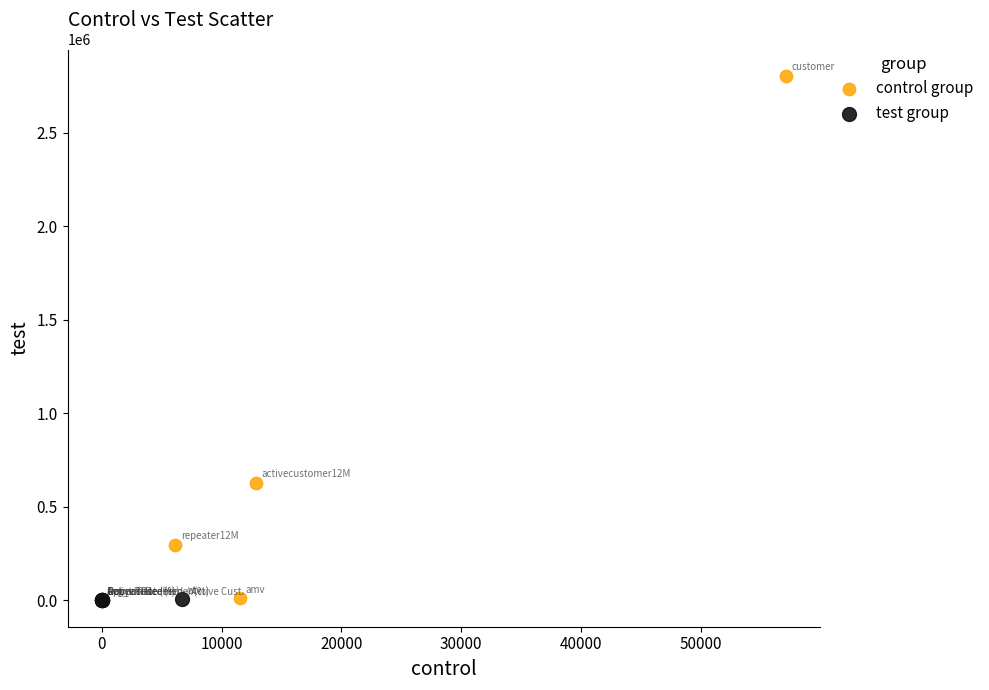

Which series has the largest Y range (max minus min)?

control group